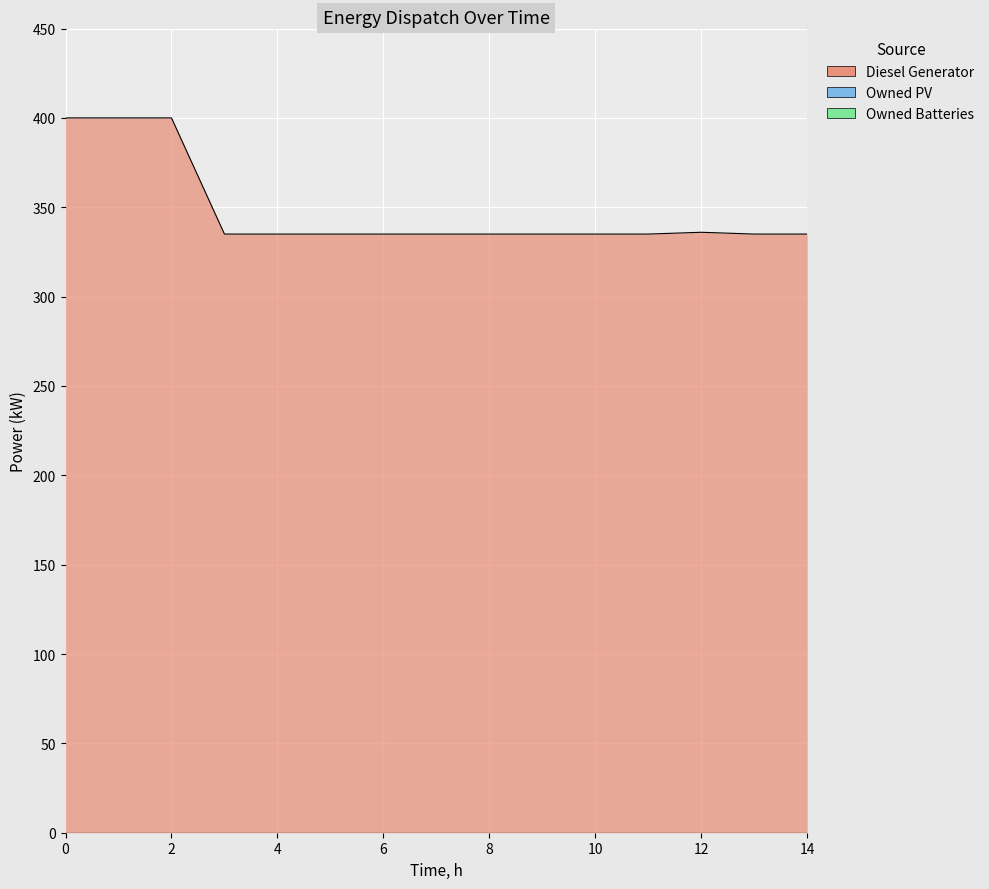

True or false: Owned Batteries and Owned PV intersect in this chart.

False